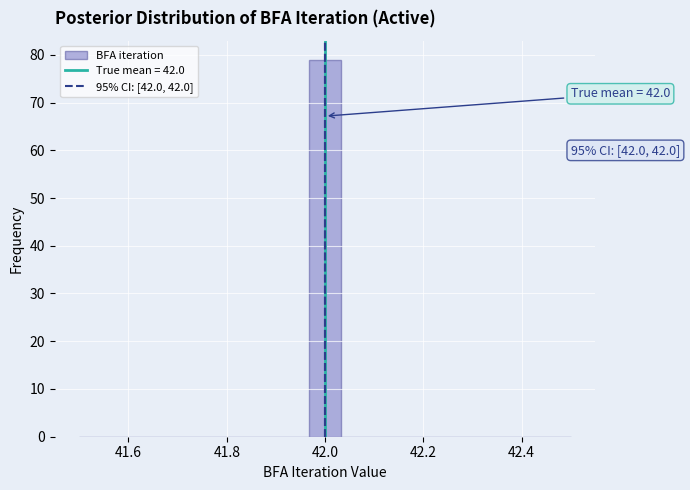

Around what value on the x-axis is the tallest bar? Give the approximate position of its centre, as read against the axis.

42.00